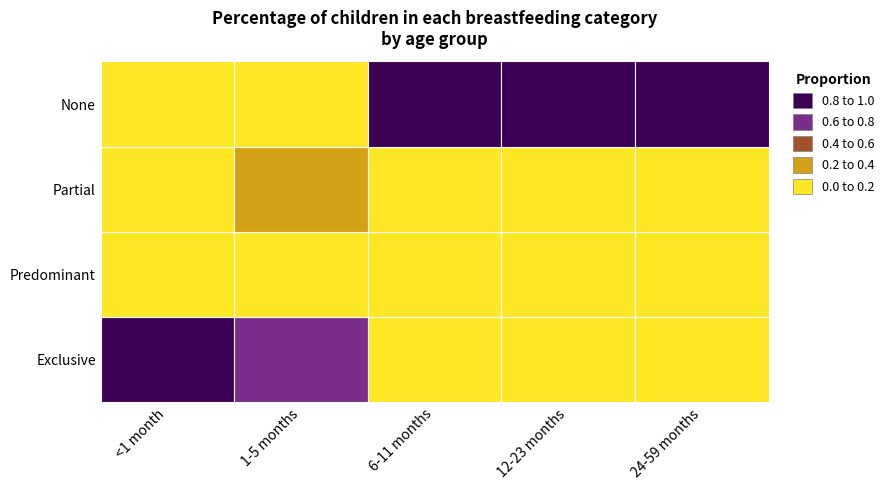

The Exclusive series shows 0.0 at Partial. True or false?

True